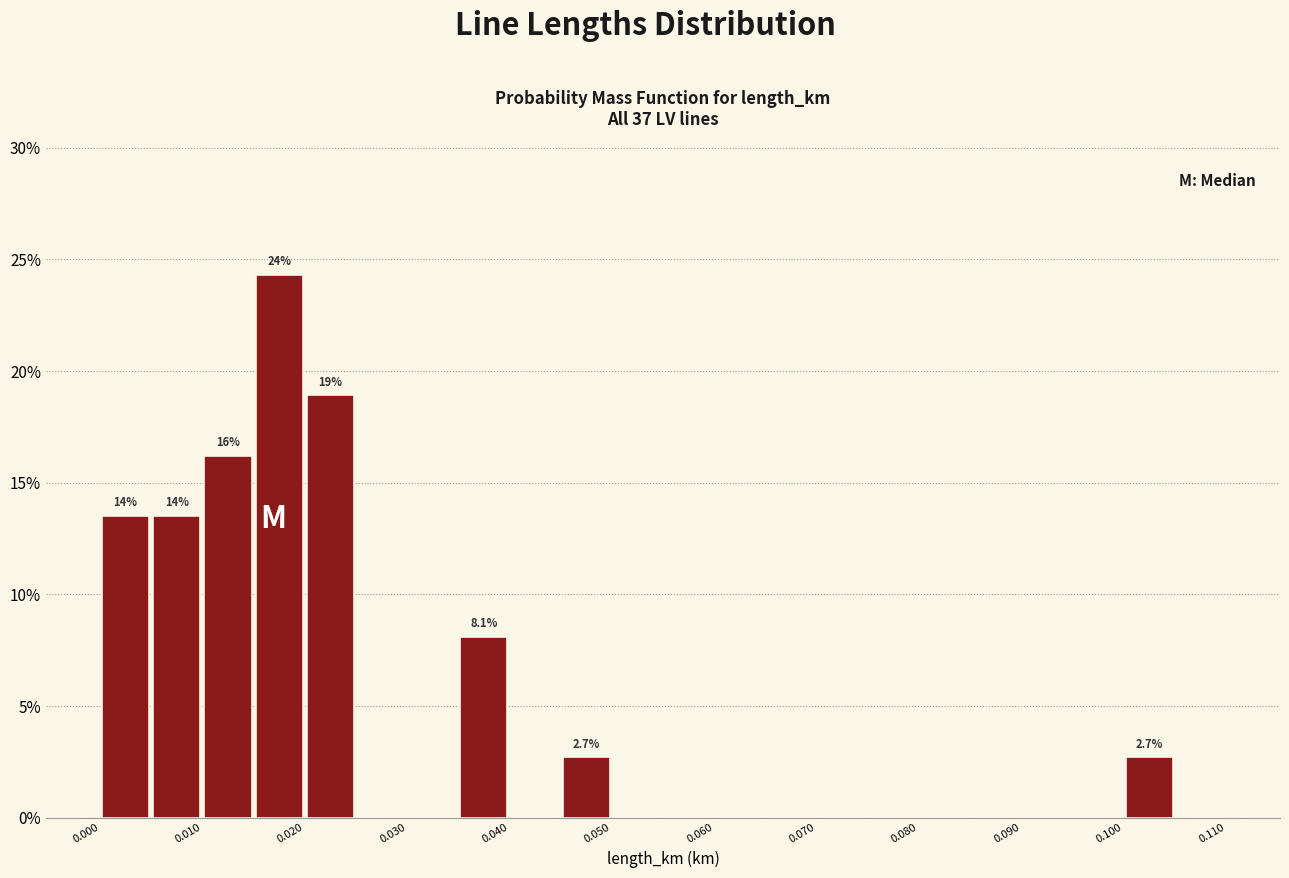

Over which range of the x-axis is the bar tallest?

0.015 to 0.020